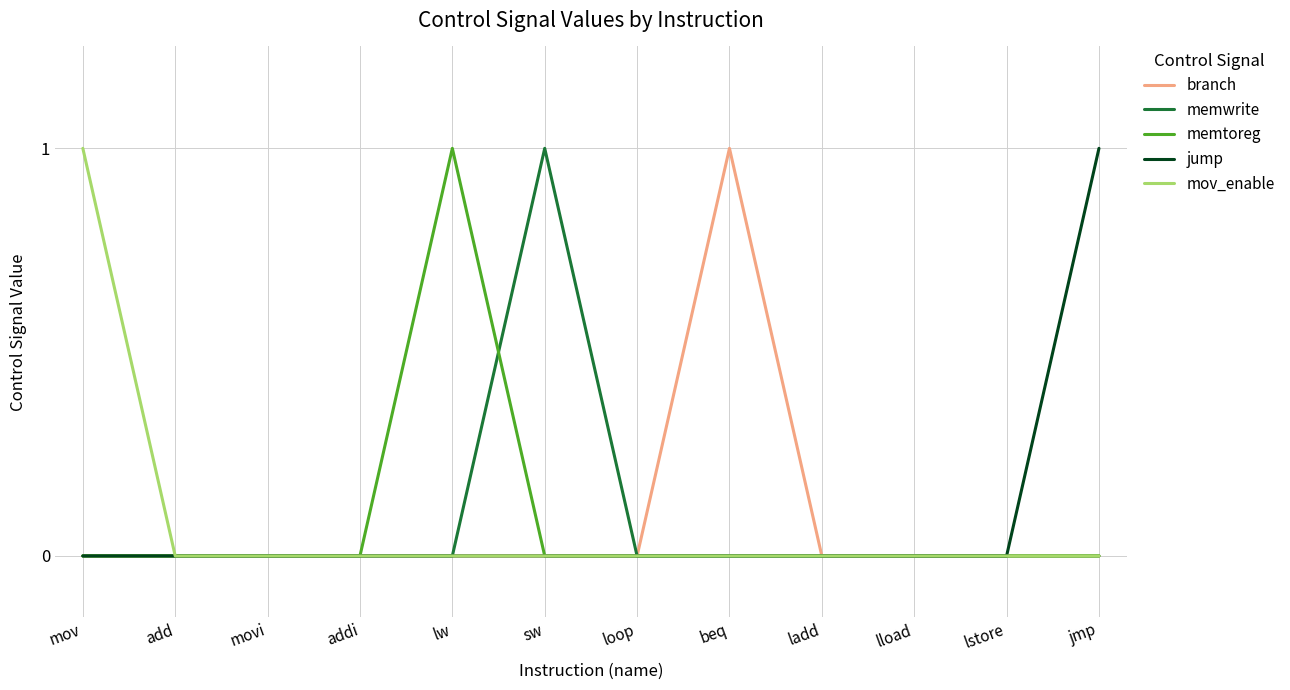

What position from the left is ladd?

9